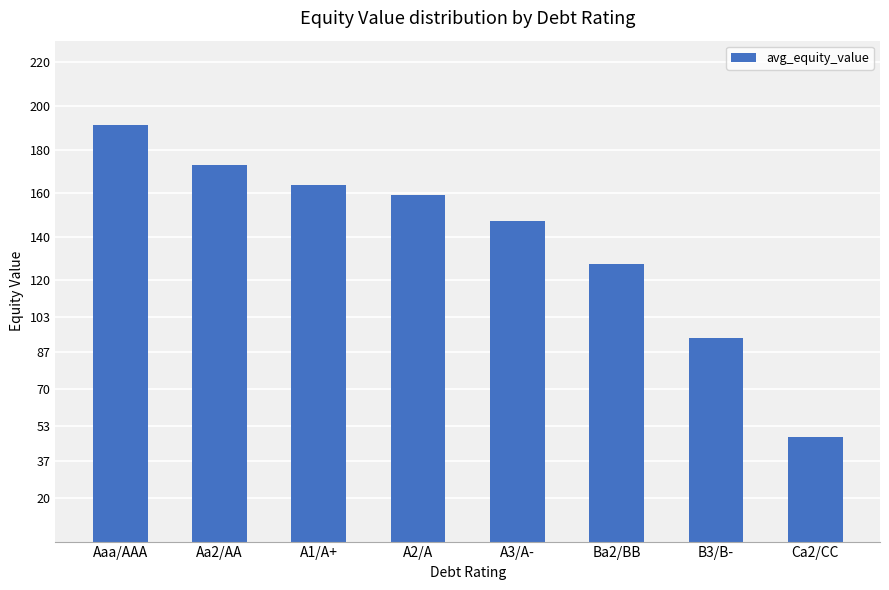

Is it true that the value at Aa2/AA is 69.0?

False